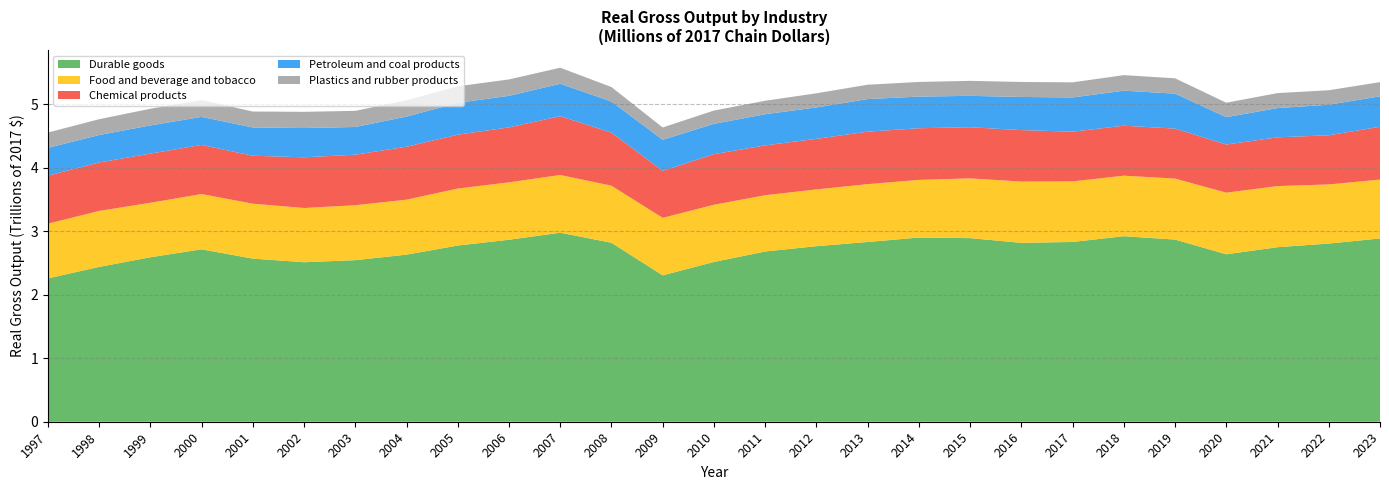

Reading left to right, transcribe all the data shown in this chart.

Durable goods: 2256291	2436680	2588518	2713899	2567409	2510477	2543046	2630085	2773406	2864407	2975244	2817266	2303914	2514948	2679321	2763248	2829008	2898985	2889817	2815511	2829631	2920094	2866799	2635777	2747128	2804456	2884651
Food and beverage and tobacco: 861201	881007	857846	869998	864480	853624	864613	865319	896791	903577	908304	897791	905026	900365	885744	893359	910582	907609	940444	964596	953120	952853	960395	969527	962186	930258	926735
Chemical products: 755821	762630	773978	772843	754756	797779	795337	833084	848080	865133	925405	835651	740763	796386	784521	796174	825797	812892	804940	809824	782650	786501	786539	757391	767052	774171	831287
Petroleum and coal products: 437629	432031	443491	441487	445178	460555	436115	474278	501438	496756	510452	489251	488470	477360	490576	494332	513308	498039	494240	521880	538793	550889	550776	431297	460169	480986	479514
Plastics and rubber products: 240599	249248	262228	265839	250570	255561	254379	257083	259660	258007	252812	227733	193443	209204	211872	222455	225753	230658	235945	235943	237762	244983	240828	227327	236016	227727	222942